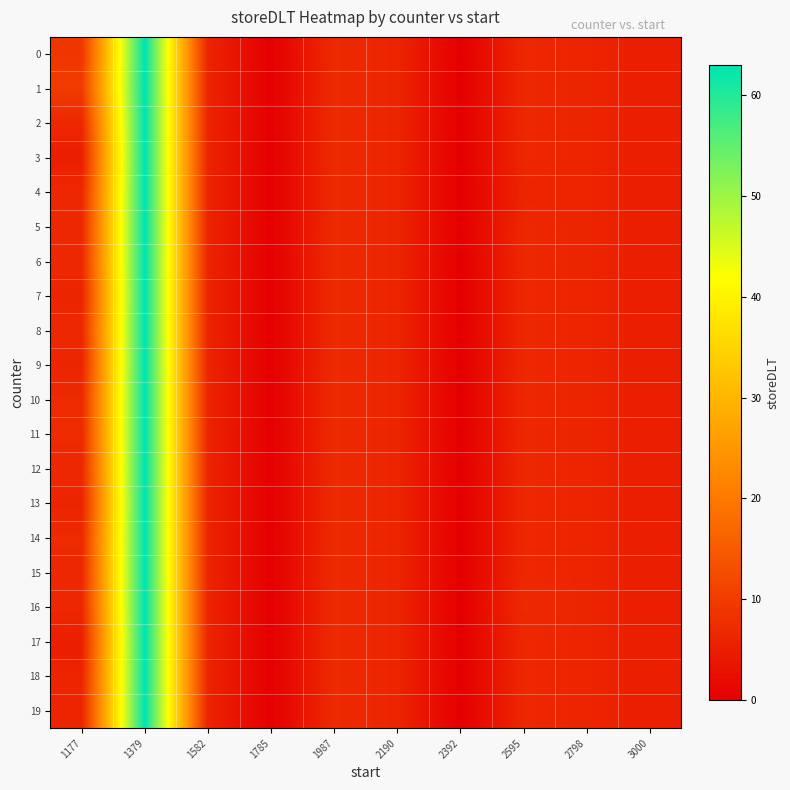

Reading left to right, list all the values displayed in this chart.

0: 1177=9.0	1379=63.0	1582=6.0	1785=0.0	1987=7.0	2190=6.0	2392=0.0	2595=6.5	2798=6.0	3000=5.0
1: 1177=10.0	1379=63.0	1582=6.0	1785=0.0	1987=7.0	2190=6.0	2392=0.0	2595=6.5	2798=6.0	3000=5.0
2: 1177=6.7	1379=63.0	1582=6.0	1785=0.0	1987=7.0	2190=6.0	2392=0.0	2595=6.5	2798=6.0	3000=5.0
3: 1177=5.0	1379=63.0	1582=6.0	1785=0.0	1987=7.0	2190=6.0	2392=0.0	2595=6.5	2798=6.0	3000=5.0
4: 1177=6.7	1379=63.0	1582=6.0	1785=0.0	1987=7.0	2190=6.0	2392=0.0	2595=6.0	2798=6.0	3000=5.0
5: 1177=6.7	1379=63.0	1582=6.0	1785=0.0	1987=7.0	2190=6.0	2392=0.0	2595=6.5	2798=6.0	3000=5.0
6: 1177=6.7	1379=63.0	1582=6.0	1785=0.0	1987=7.0	2190=6.0	2392=0.0	2595=6.5	2798=6.0	3000=5.0
7: 1177=6.0	1379=63.0	1582=6.0	1785=0.0	1987=7.0	2190=6.0	2392=0.0	2595=6.5	2798=6.0	3000=5.0
8: 1177=6.7	1379=63.0	1582=6.0	1785=0.0	1987=7.0	2190=6.0	2392=0.0	2595=6.5	2798=6.0	3000=5.0
9: 1177=6.0	1379=63.0	1582=6.0	1785=0.0	1987=7.0	2190=6.0	2392=0.0	2595=6.5	2798=6.0	3000=5.0
10: 1177=7.0	1379=63.0	1582=6.0	1785=0.0	1987=7.0	2190=6.0	2392=0.0	2595=6.5	2798=6.0	3000=5.0
11: 1177=7.0	1379=63.0	1582=6.0	1785=0.0	1987=7.0	2190=6.0	2392=0.0	2595=6.5	2798=6.0	3000=5.0
12: 1177=6.7	1379=63.0	1582=6.0	1785=0.0	1987=7.0	2190=6.0	2392=0.0	2595=6.5	2798=6.0	3000=5.0
13: 1177=6.0	1379=63.0	1582=6.0	1785=0.0	1987=7.0	2190=6.0	2392=0.0	2595=6.5	2798=6.0	3000=5.0
14: 1177=7.0	1379=63.0	1582=6.0	1785=0.0	1987=7.0	2190=6.0	2392=0.0	2595=6.5	2798=6.0	3000=5.0
15: 1177=6.7	1379=63.0	1582=6.0	1785=0.0	1987=7.0	2190=6.0	2392=0.0	2595=6.5	2798=6.0	3000=5.0
16: 1177=6.7	1379=63.0	1582=6.0	1785=0.0	1987=7.0	2190=6.0	2392=0.0	2595=7.0	2798=6.0	3000=5.0
17: 1177=5.0	1379=63.0	1582=6.0	1785=0.0	1987=7.0	2190=6.0	2392=0.0	2595=6.5	2798=6.0	3000=5.0
18: 1177=6.0	1379=63.0	1582=6.0	1785=0.0	1987=7.0	2190=6.0	2392=0.0	2595=6.5	2798=6.0	3000=5.0
19: 1177=6.0	1379=63.0	1582=6.0	1785=0.0	1987=7.0	2190=6.0	2392=0.0	2595=6.5	2798=6.0	3000=5.0